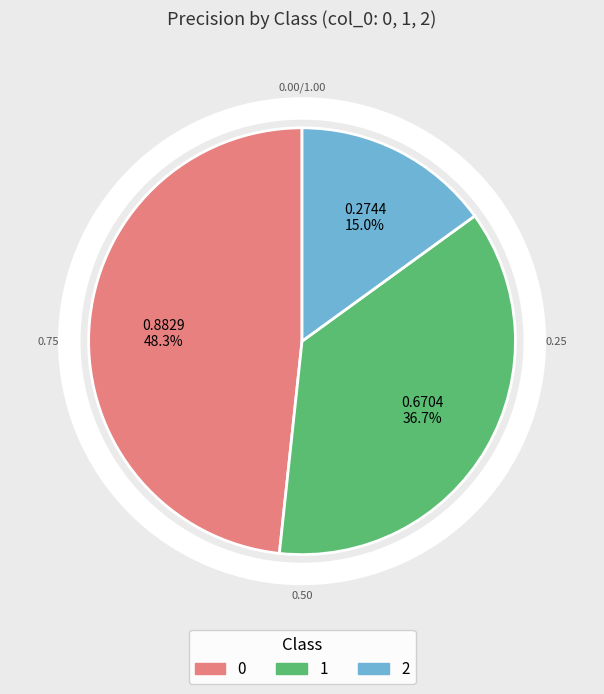

What is the change in value from 1 to 2?

-0.4